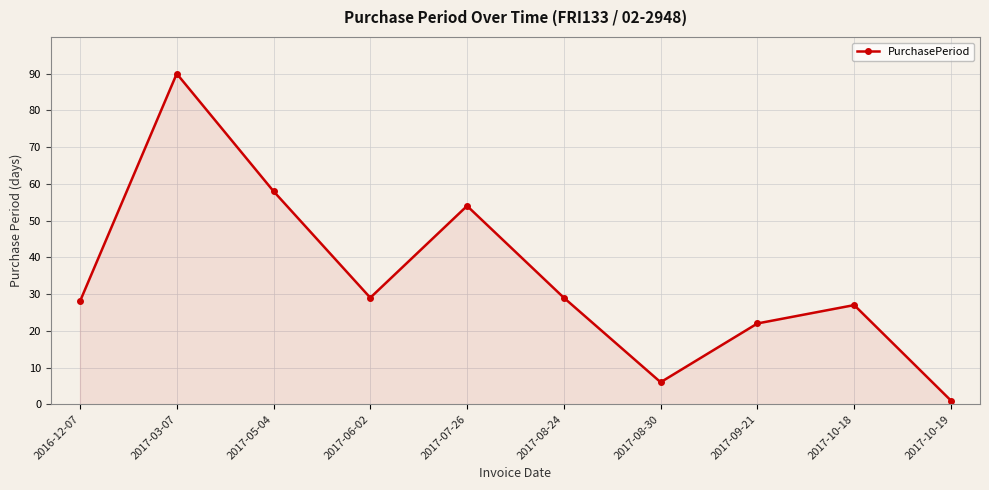

What is the difference between the maximum and minimum values?

89